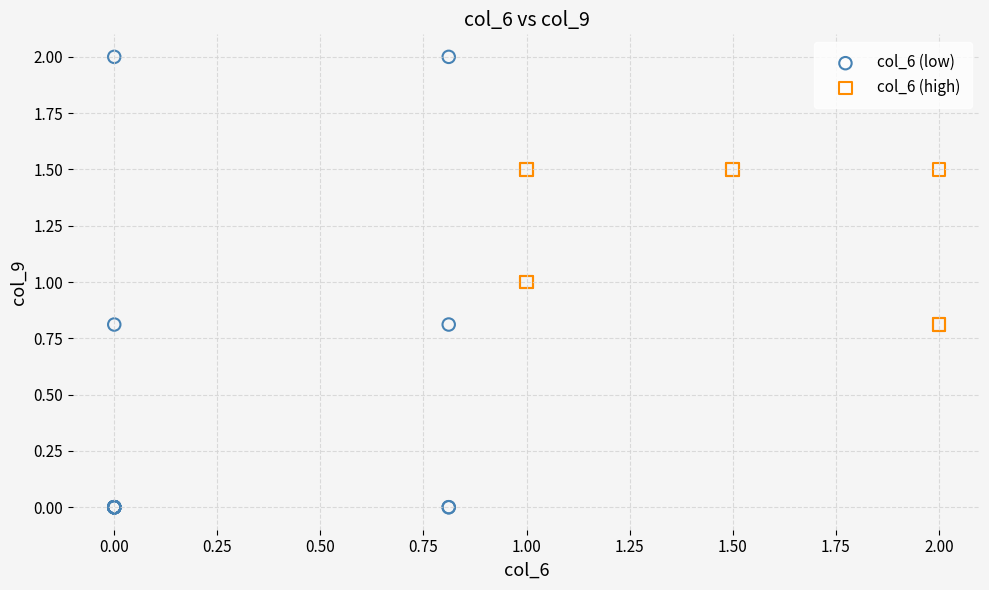

Which series contains the highest Y value?

col_6 (low)